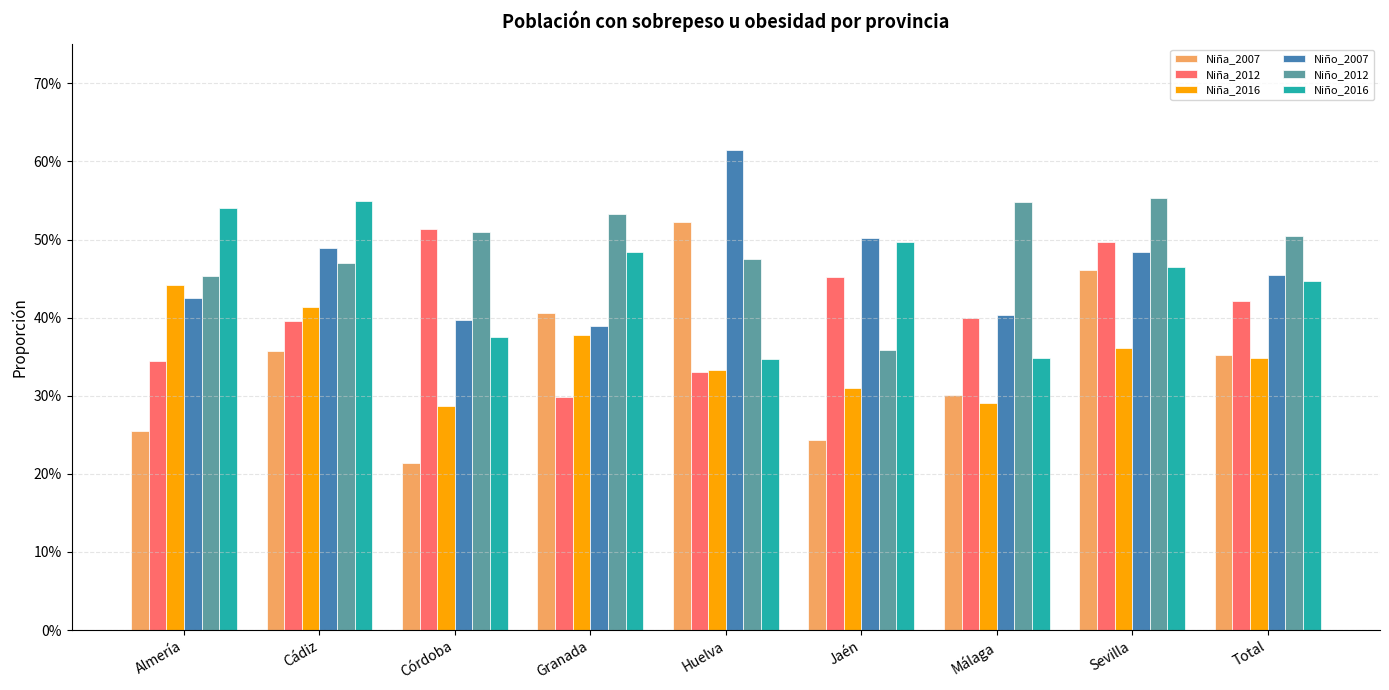

Does the chart contain any negative values?

No